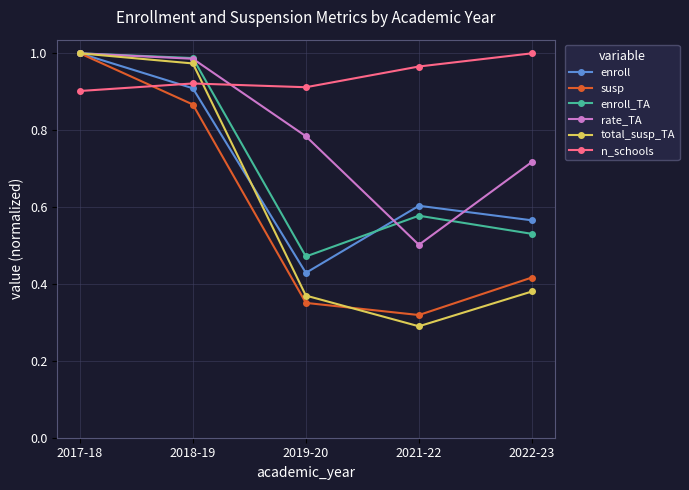

Count the enroll values in the range 0 to 1.

5